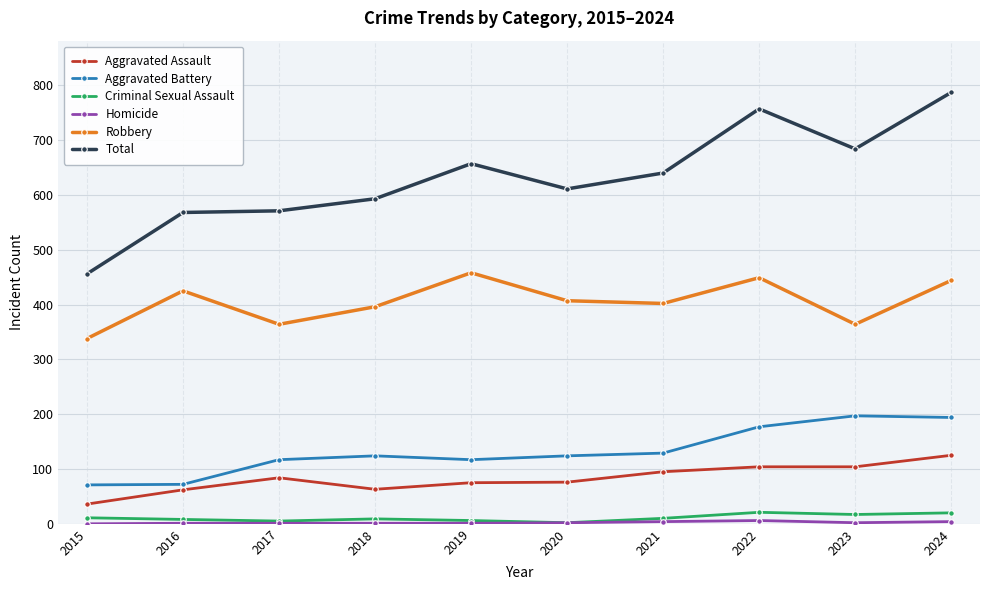

What is the maximum value for Criminal Sexual Assault?

21